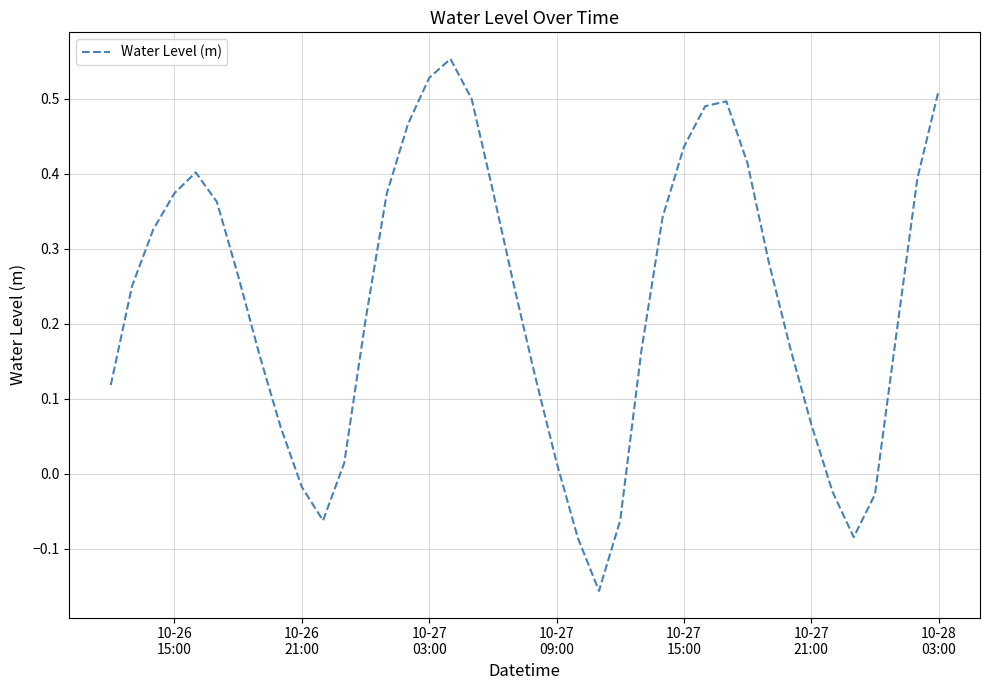

What is the difference between the maximum and minimum values?

0.7